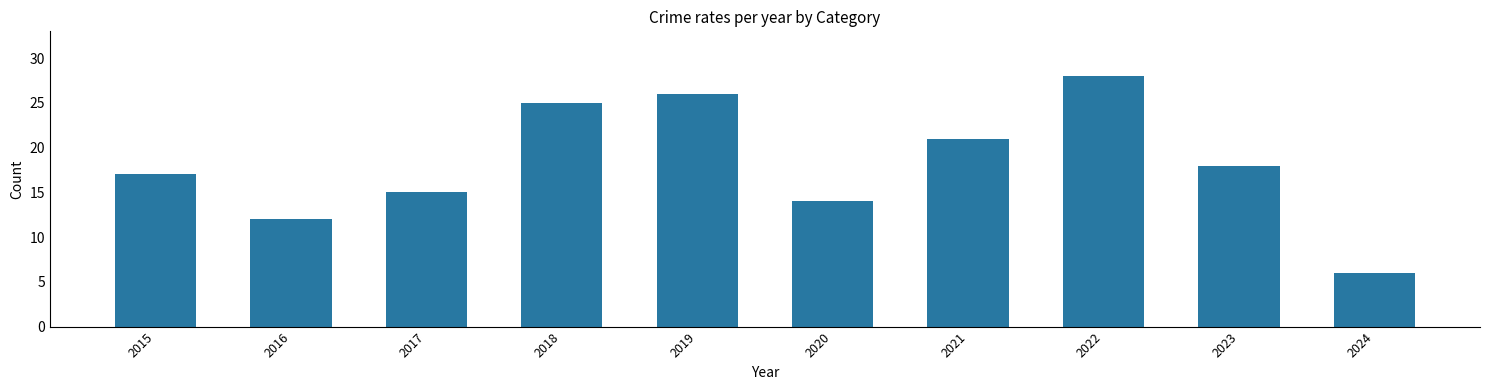

Reading left to right, extract all data points from this chart.

17	12	15	25	26	14	21	28	18	6